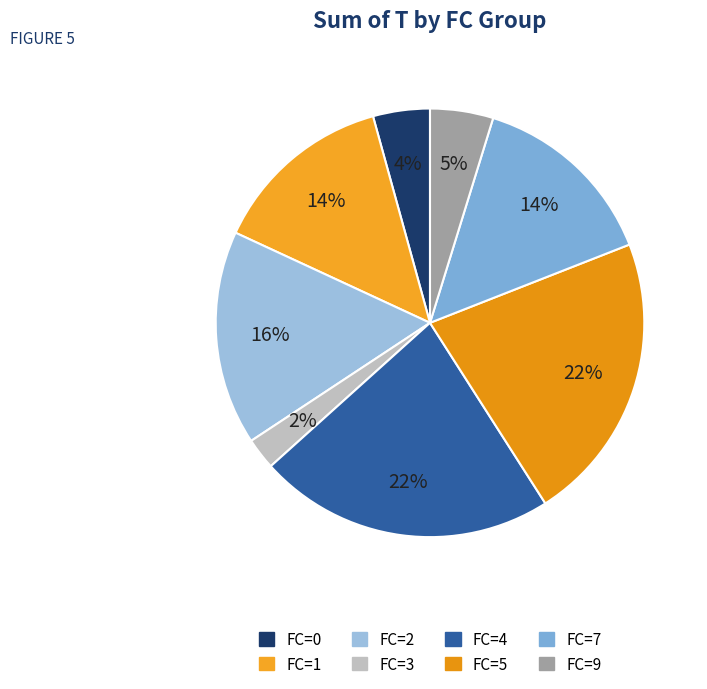

How many slices are in this pie chart?

8